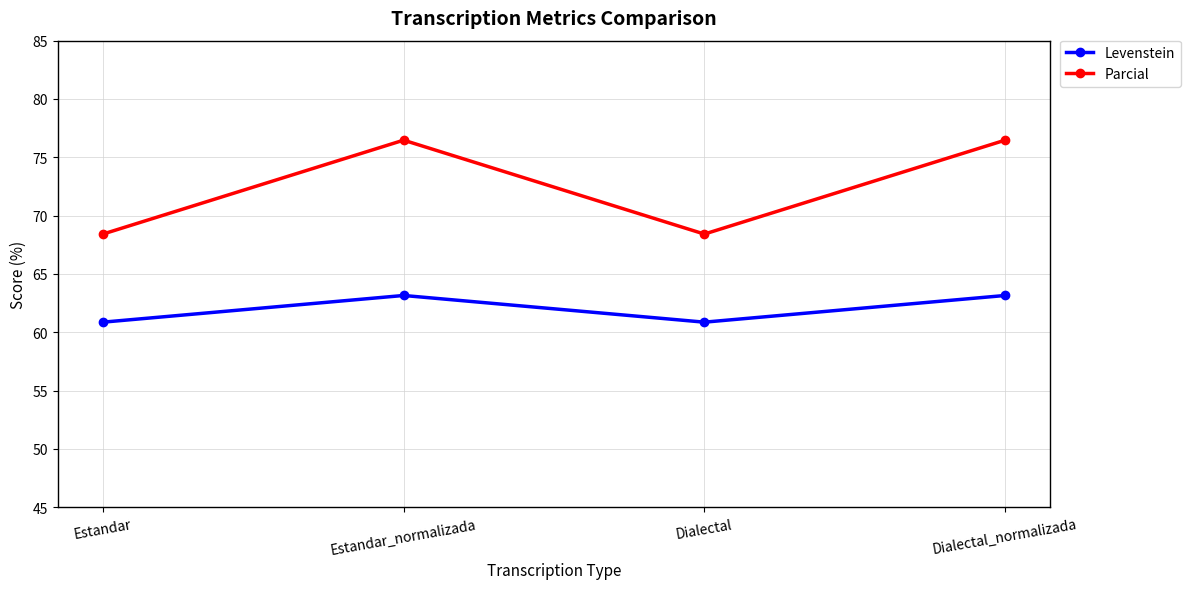

Reading right to left, transcribe all the data shown in this chart.

Levenstein: 63.2	60.9	63.2	60.9
Parcial: 76.5	68.4	76.5	68.4